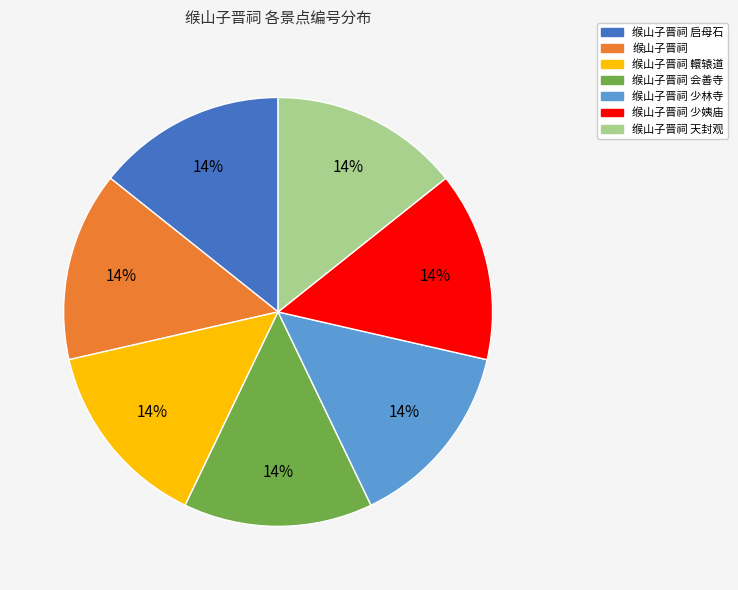

To the nearest percent, what is the average slice percentage?

14%